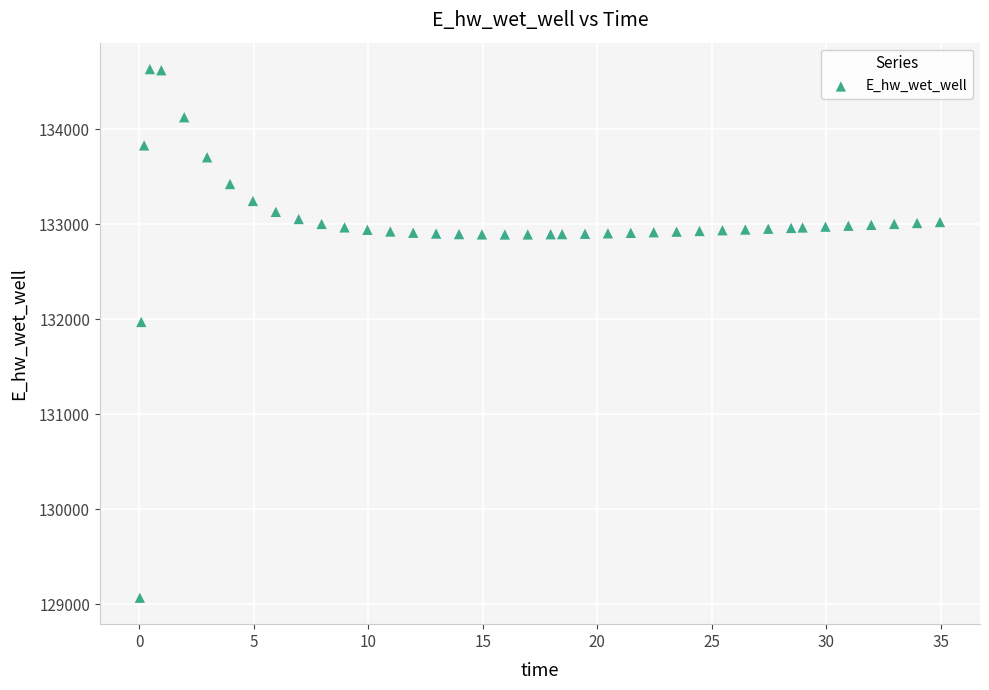

What is the range of X values (max minus min)?

34.9